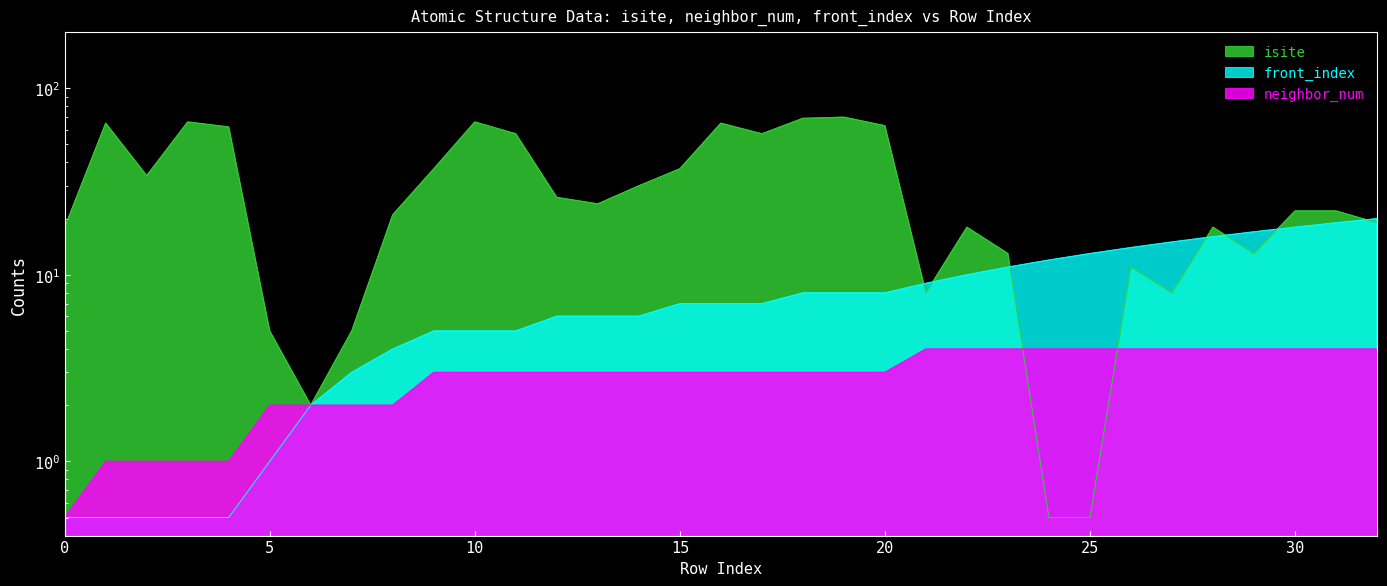

What is the approximate value of neighbor_num at 8?

2.0